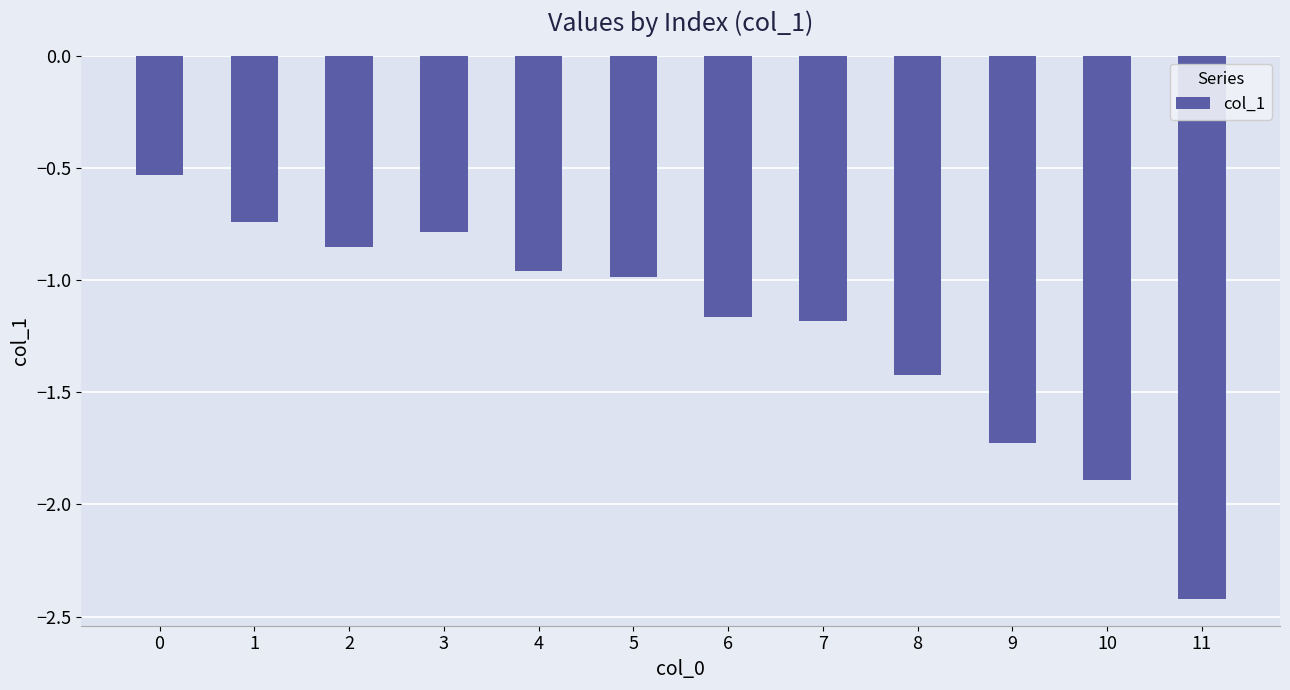

What is the difference between the values at 7 and 0?

0.7